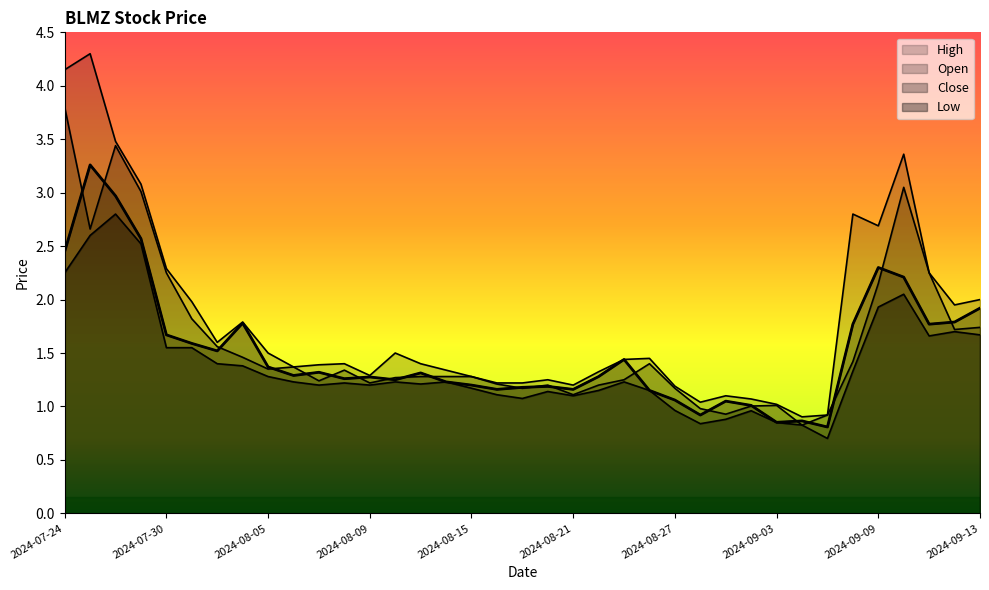

Does the chart display data point markers on the line(s)?

No